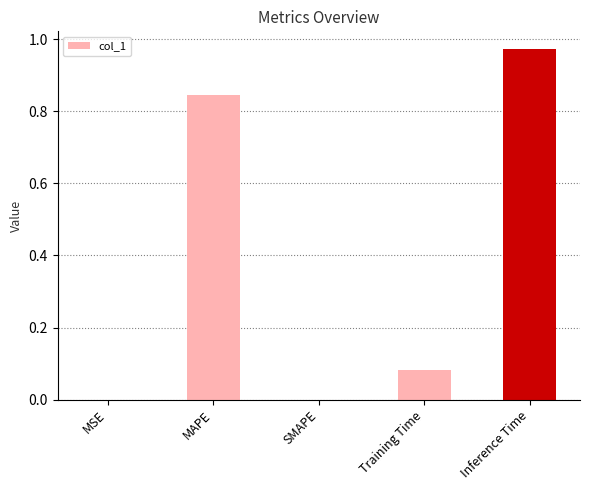

The value at Inference Time is 0.5. True or false?

False